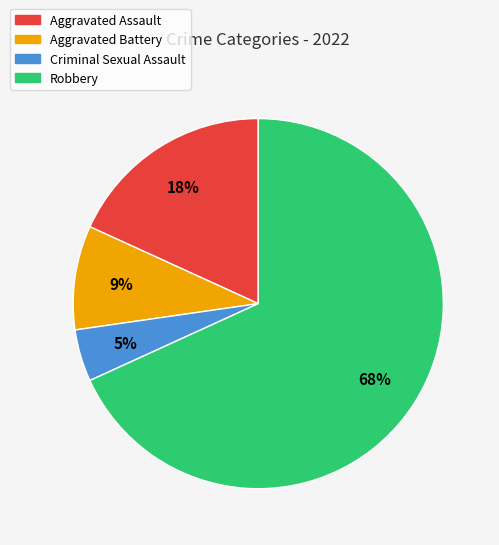

Combined, do Criminal Sexual Assault and Robbery account for over 50%?

Yes